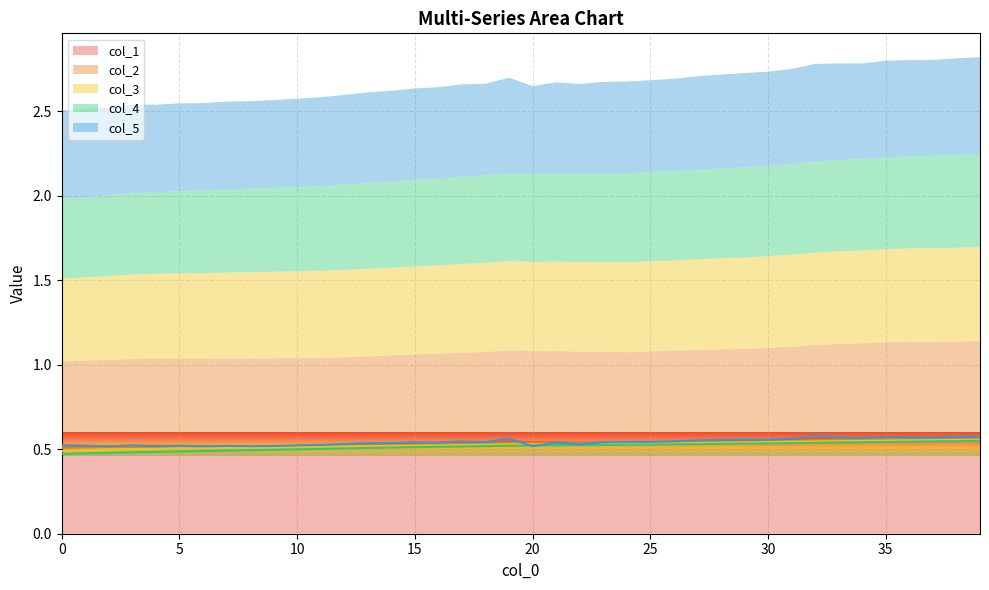

In col_1, how many points are lower than both neighbors (excluding endpoints)?

4